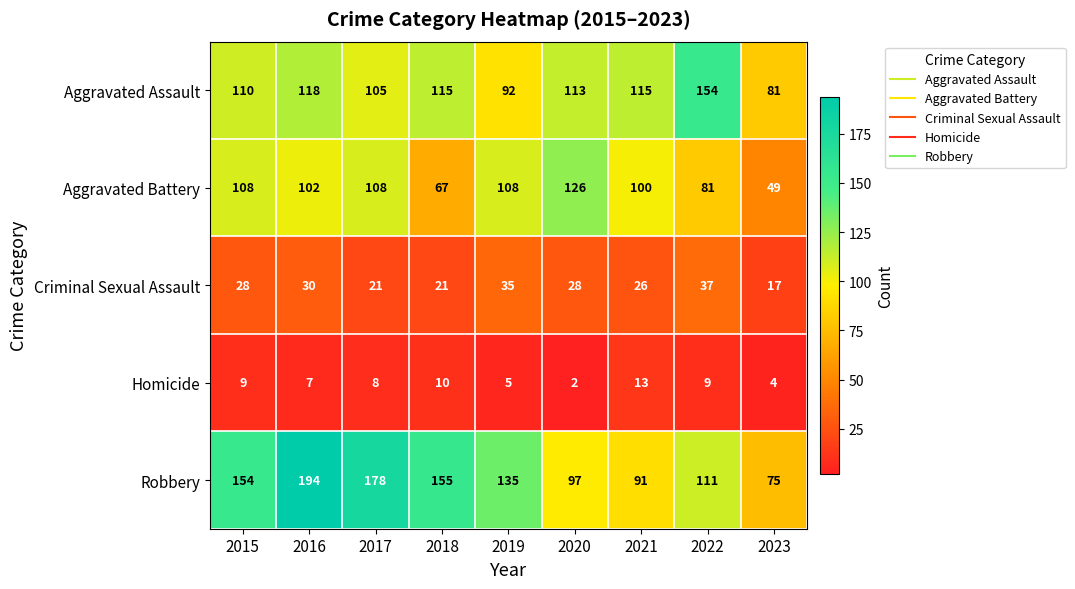

List the series in order of their peak value, highest first.

Robbery, Aggravated Assault, Aggravated Battery, Criminal Sexual Assault, Homicide